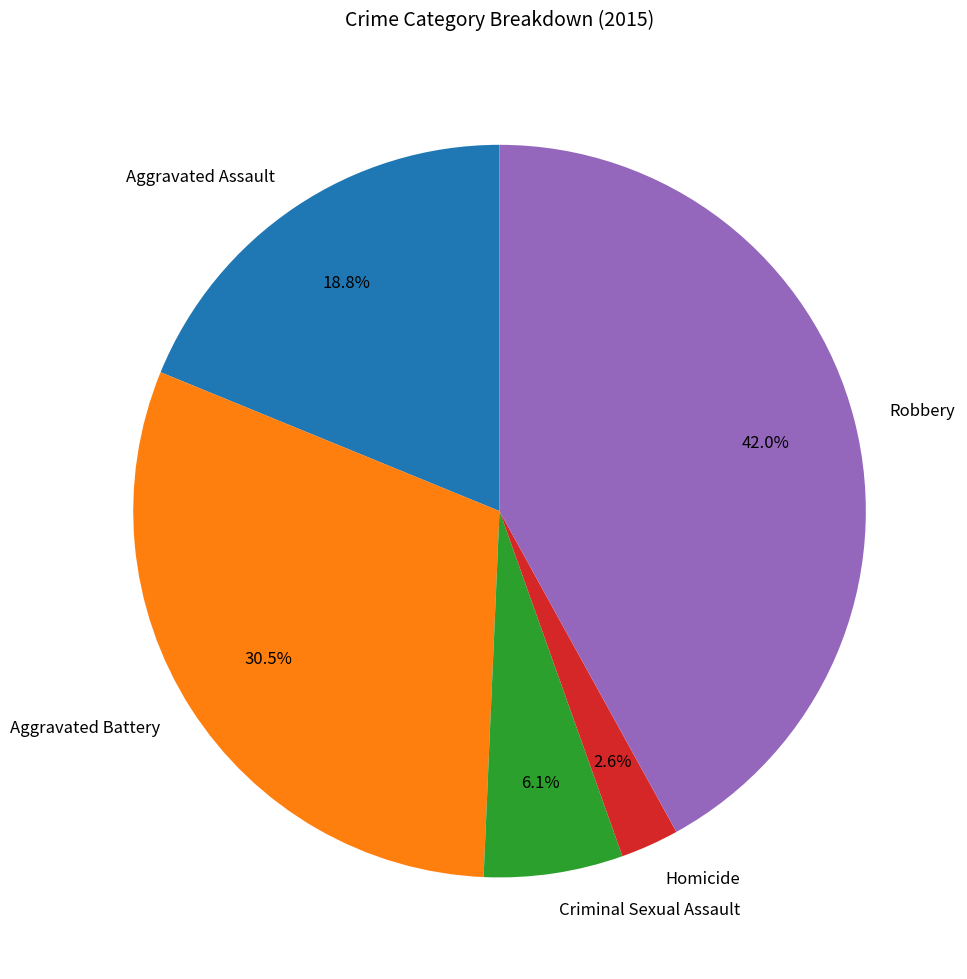

What is the ratio of the value at Aggravated Assault to the value at Criminal Sexual Assault?

3.1